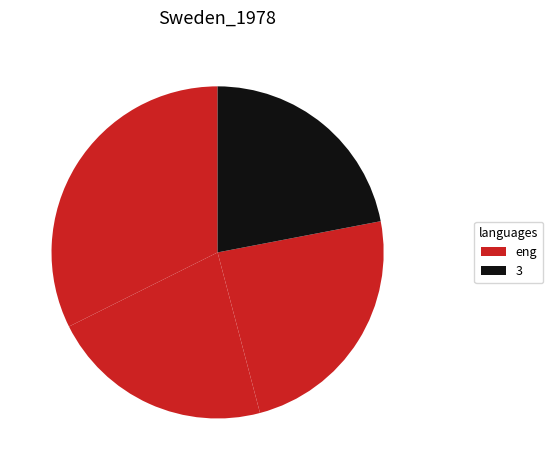

What is the smallest slice in the pie chart?

1